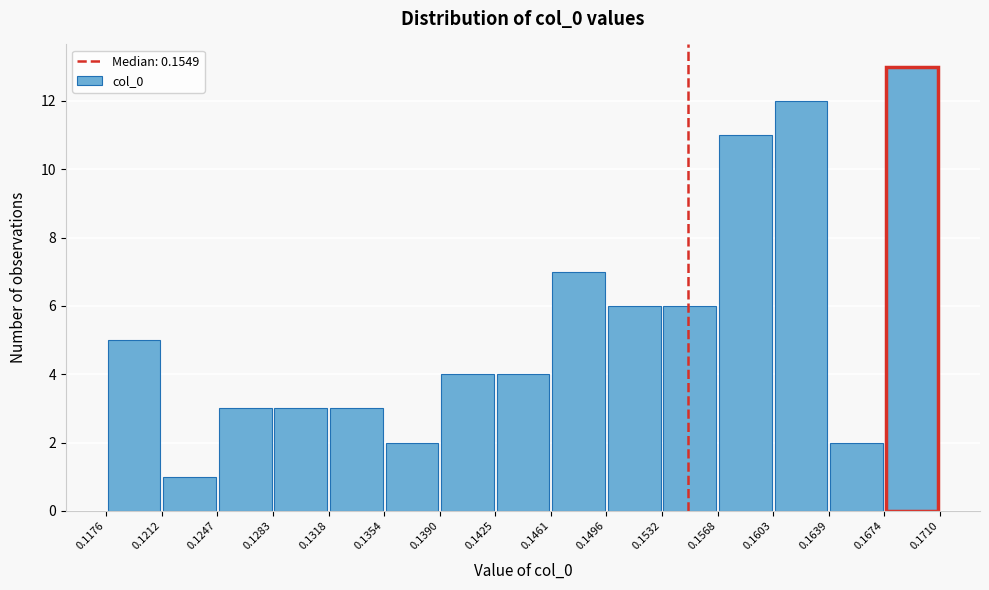

Which range on the x-axis has the tallest bar?

0.1674 to 0.1710